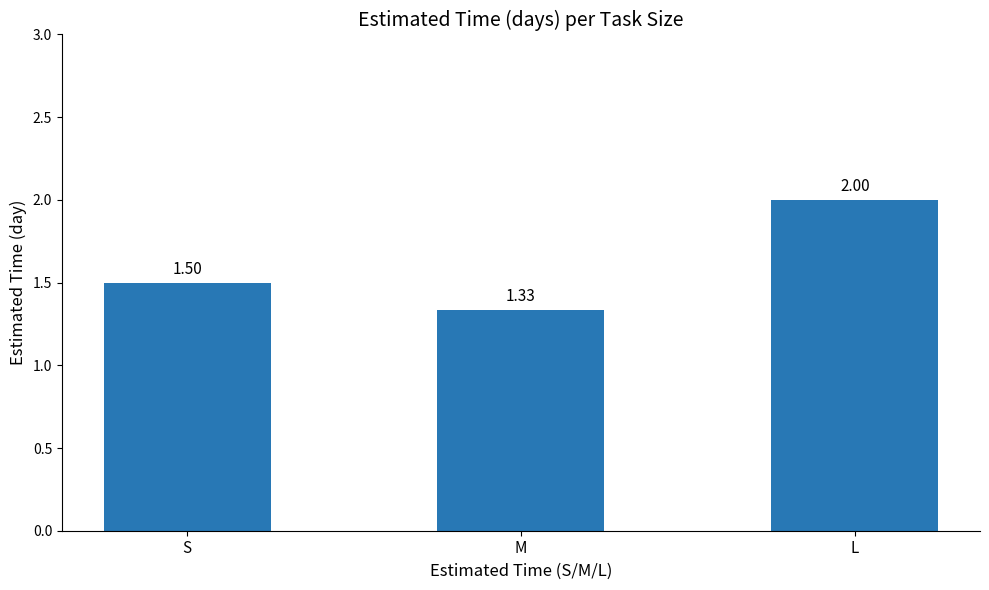

True or false: the data shows 1.5 at S.

True